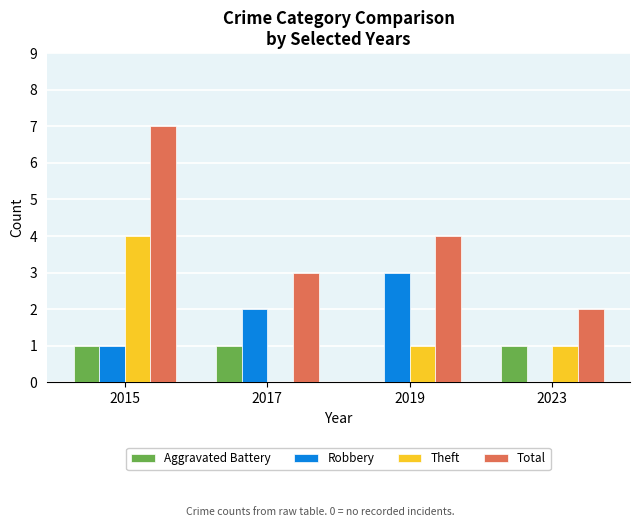

Is the value of Aggravated Battery at 2019 greater than the value of Theft at 2019?

No